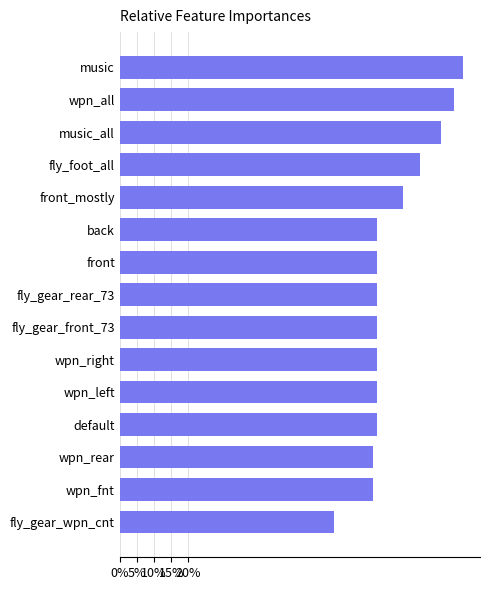

What is the difference between the maximum and minimum values?

0.4